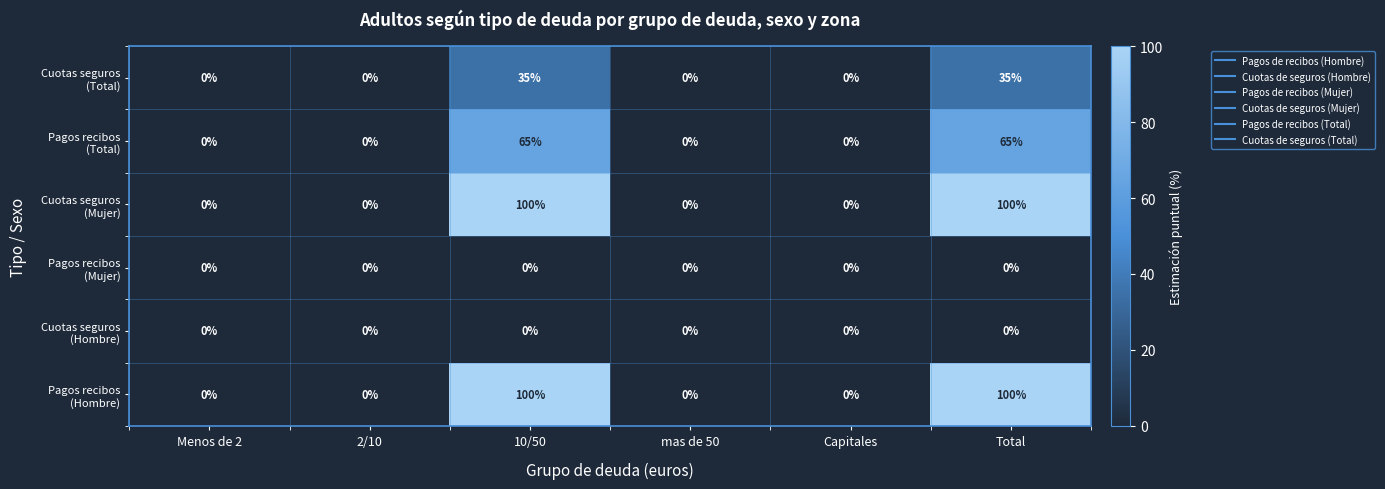

At how many categories does at least one series exceed 79?

2